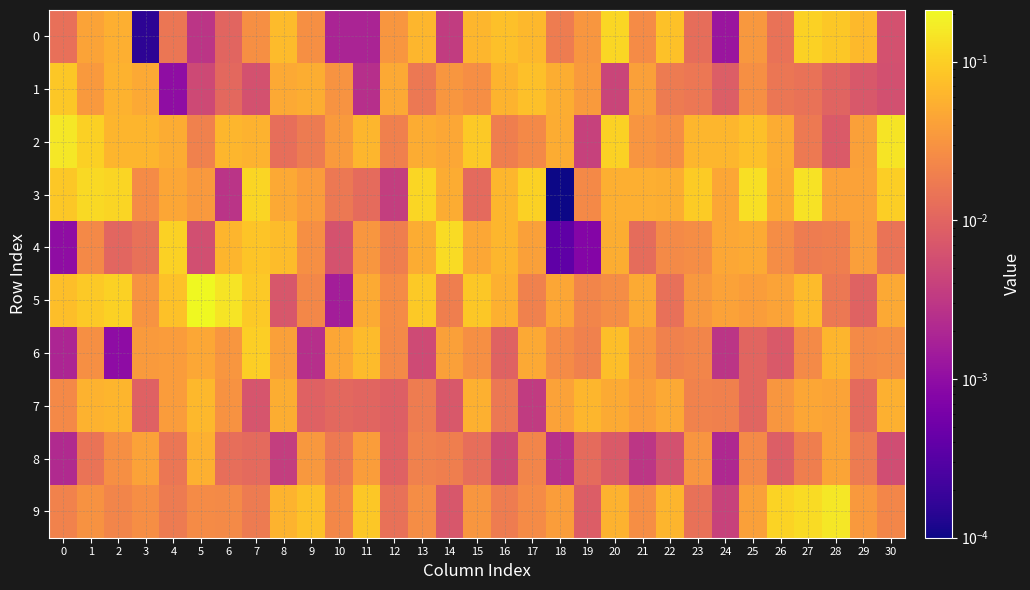

At which category is the sum across all series the highest?

27